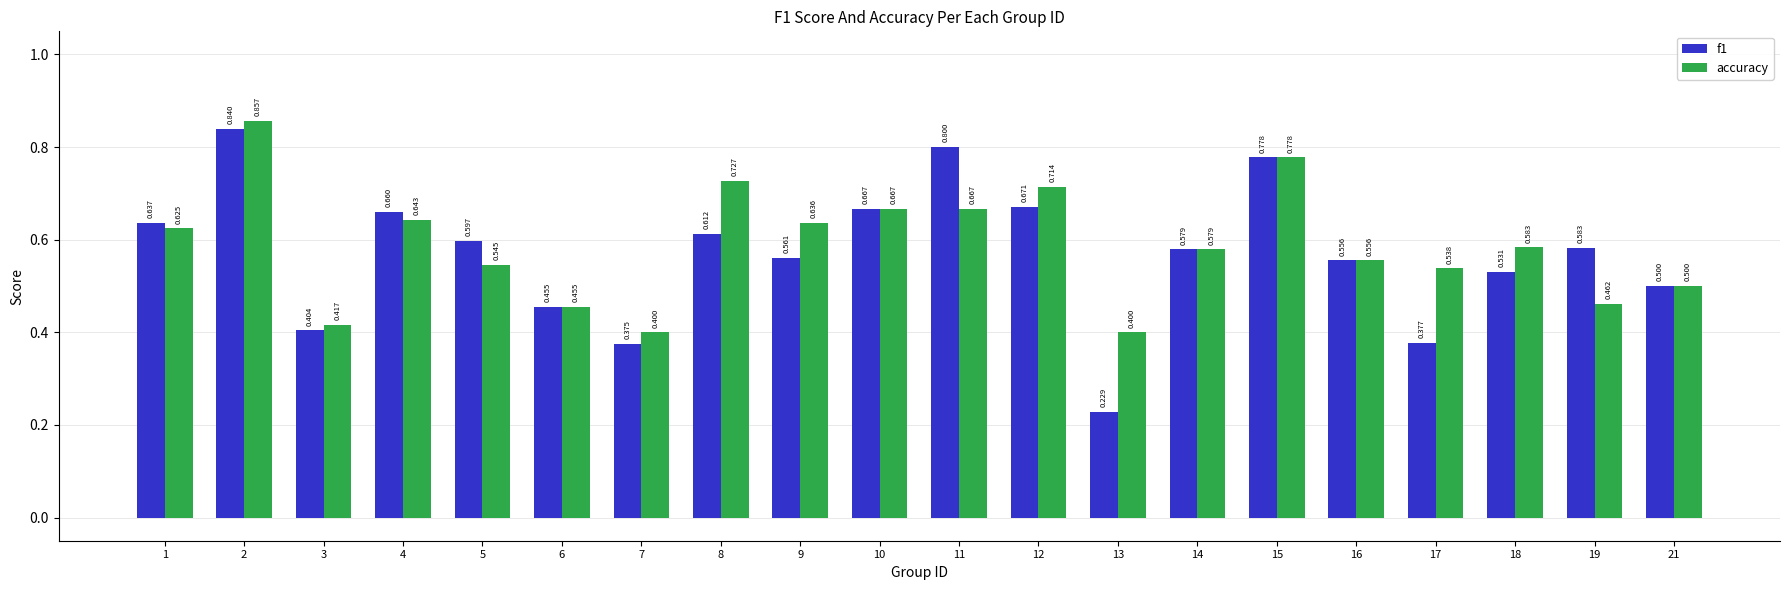

At how many categories does at least one series exceed 0?

20